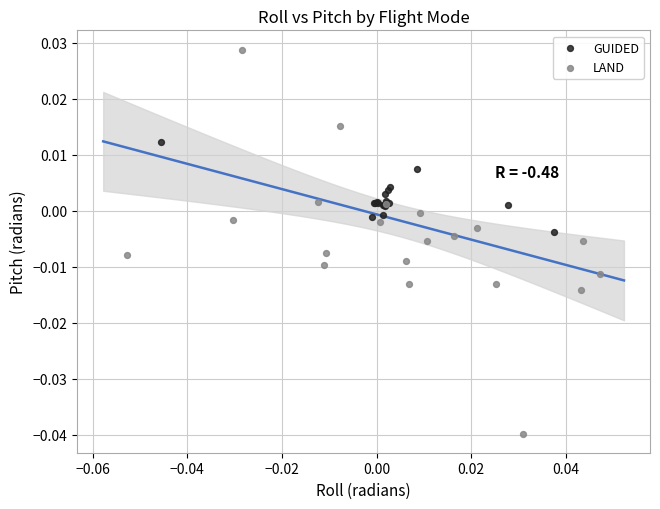

Which series has the widest spread of Y values?

LAND